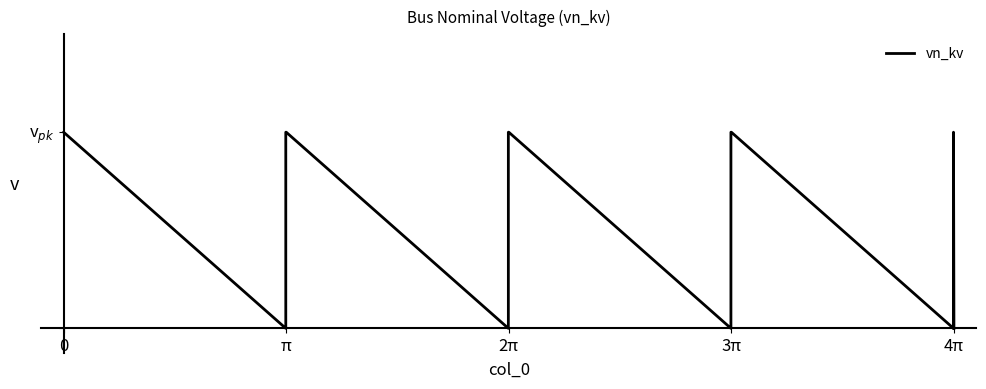

How many points are higher than both their immediate neighbors (excluding endpoints)?

1